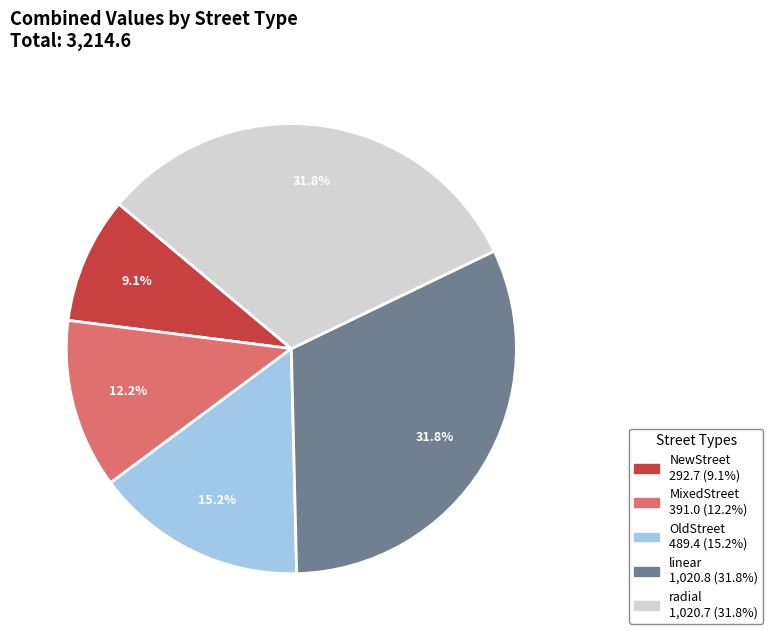

What percentage is the linear slice, to the nearest percent?

32%